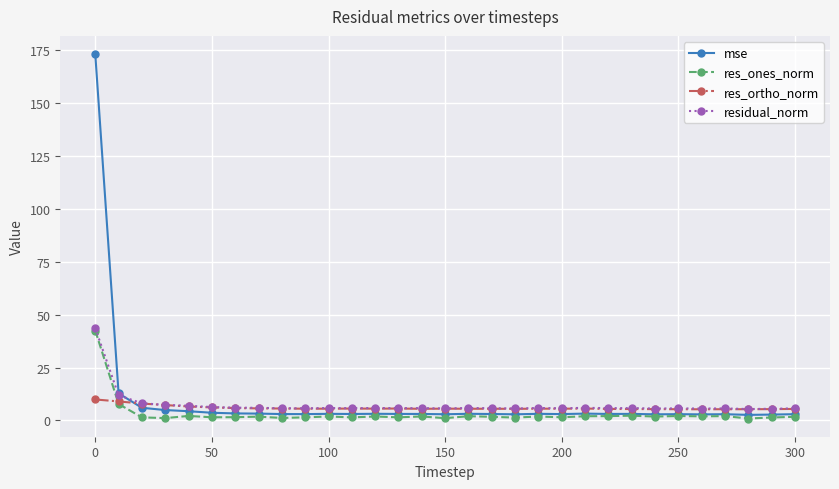

What is the minimum value for res_ortho_norm?

5.3